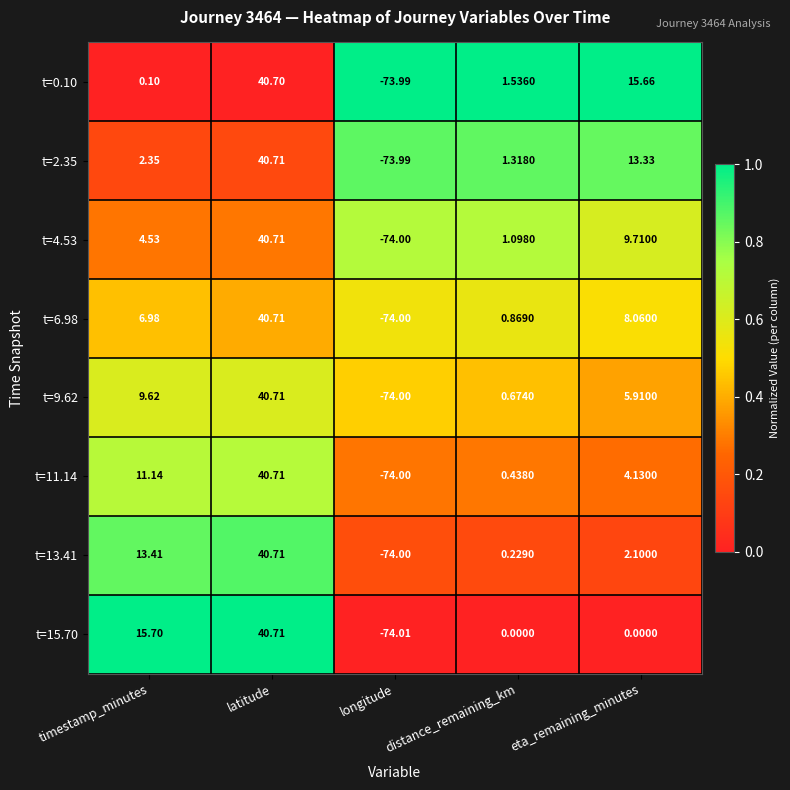

Rank the categories by t=6.98 value from lowest to highest.

longitude, distance_remaining_km, timestamp_minutes, eta_remaining_minutes, latitude